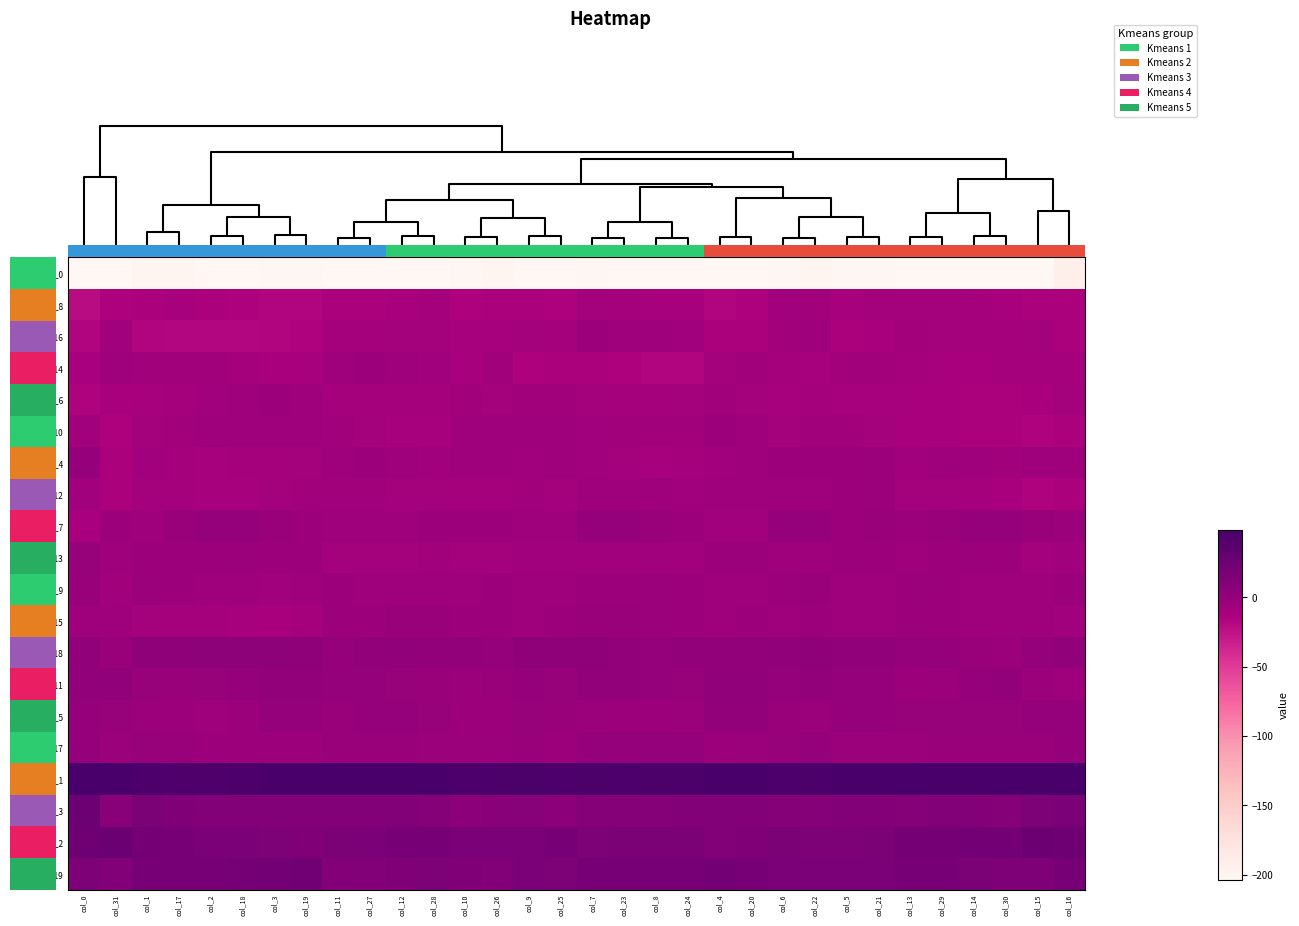

At which category is the sum across all series the highest?

col_22